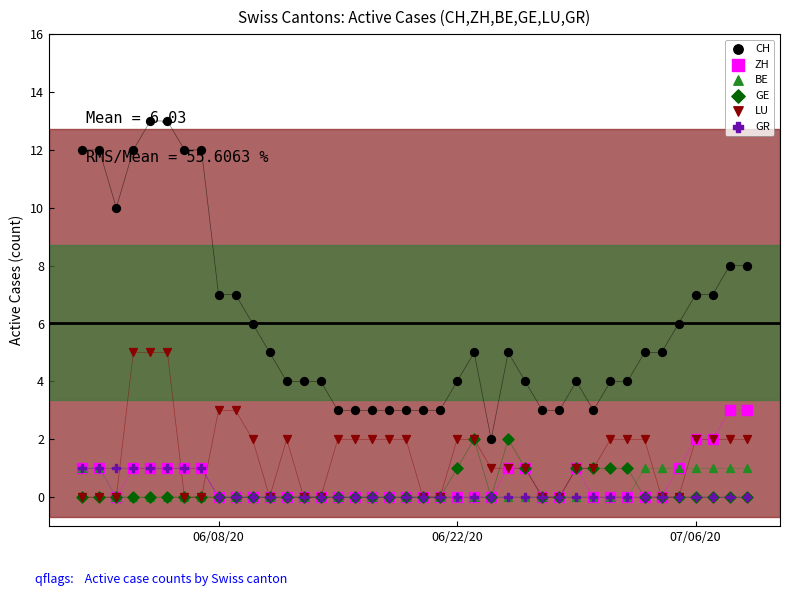

Which series contains the highest Y value?

CH